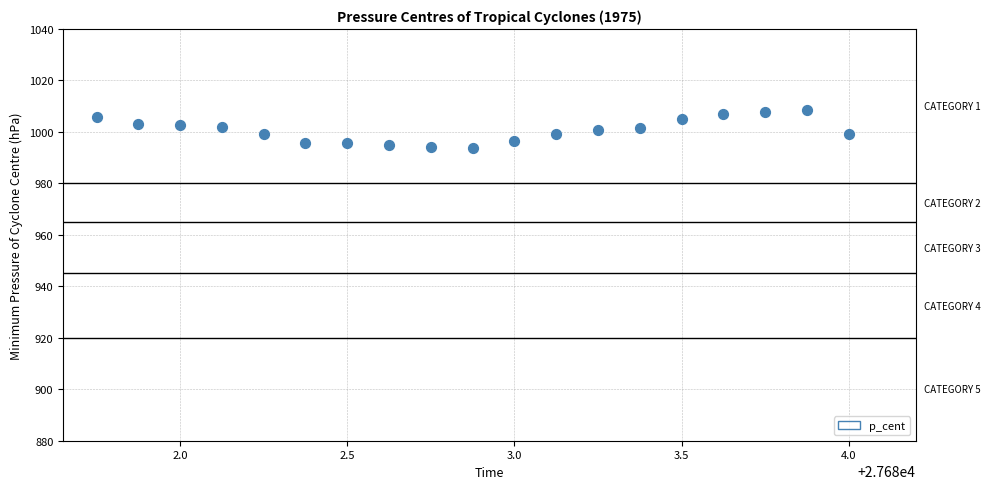

What is the range of X values (max minus min)?

2.2